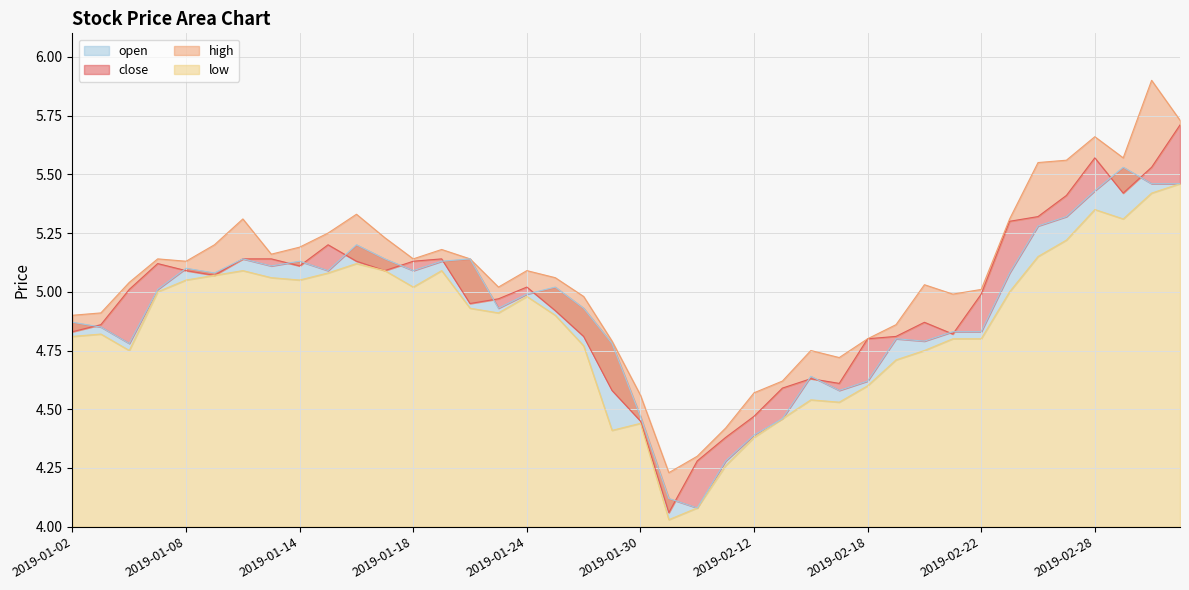

True or false: low and high cross at least once.

False